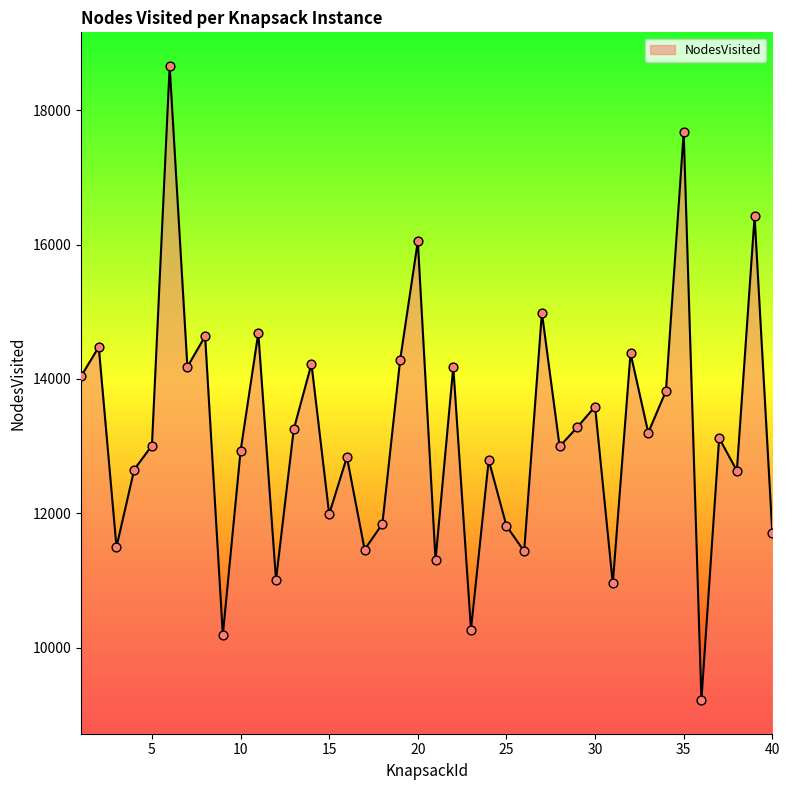

What is the maximum value shown in the chart?

18657